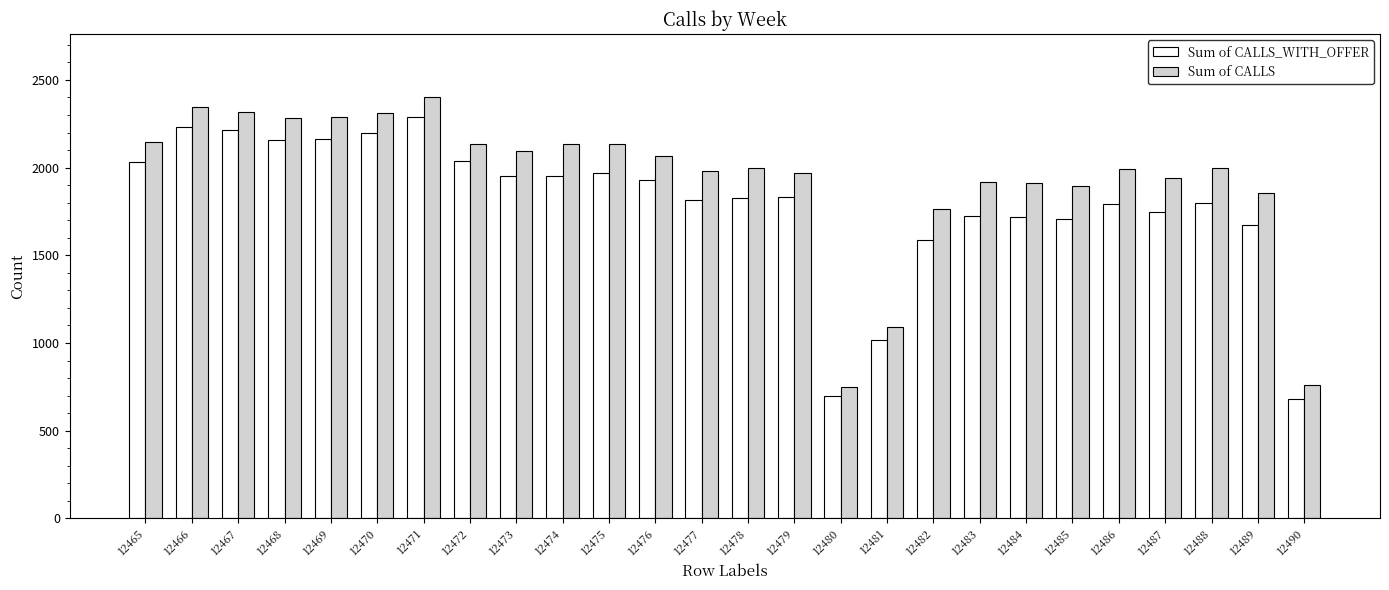

Is it true that Sum of CALLS equals 485 at 12488?

False